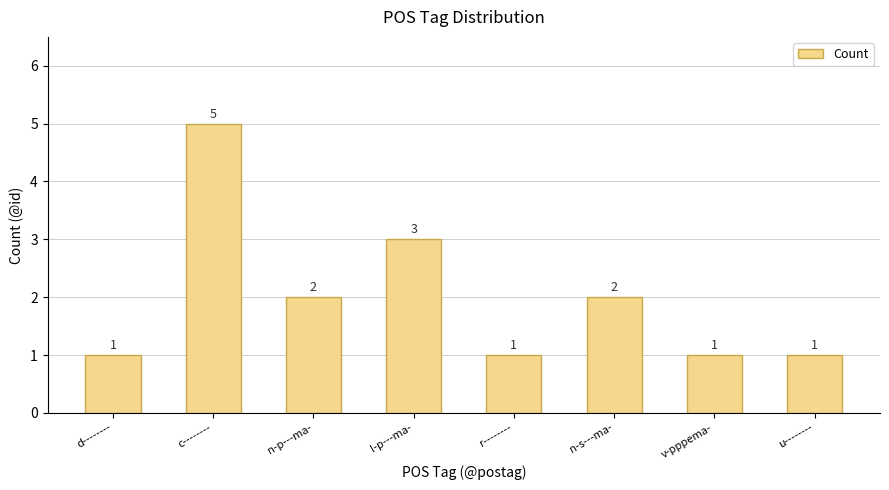

What is the label of the 1st bar from the right?

u--------